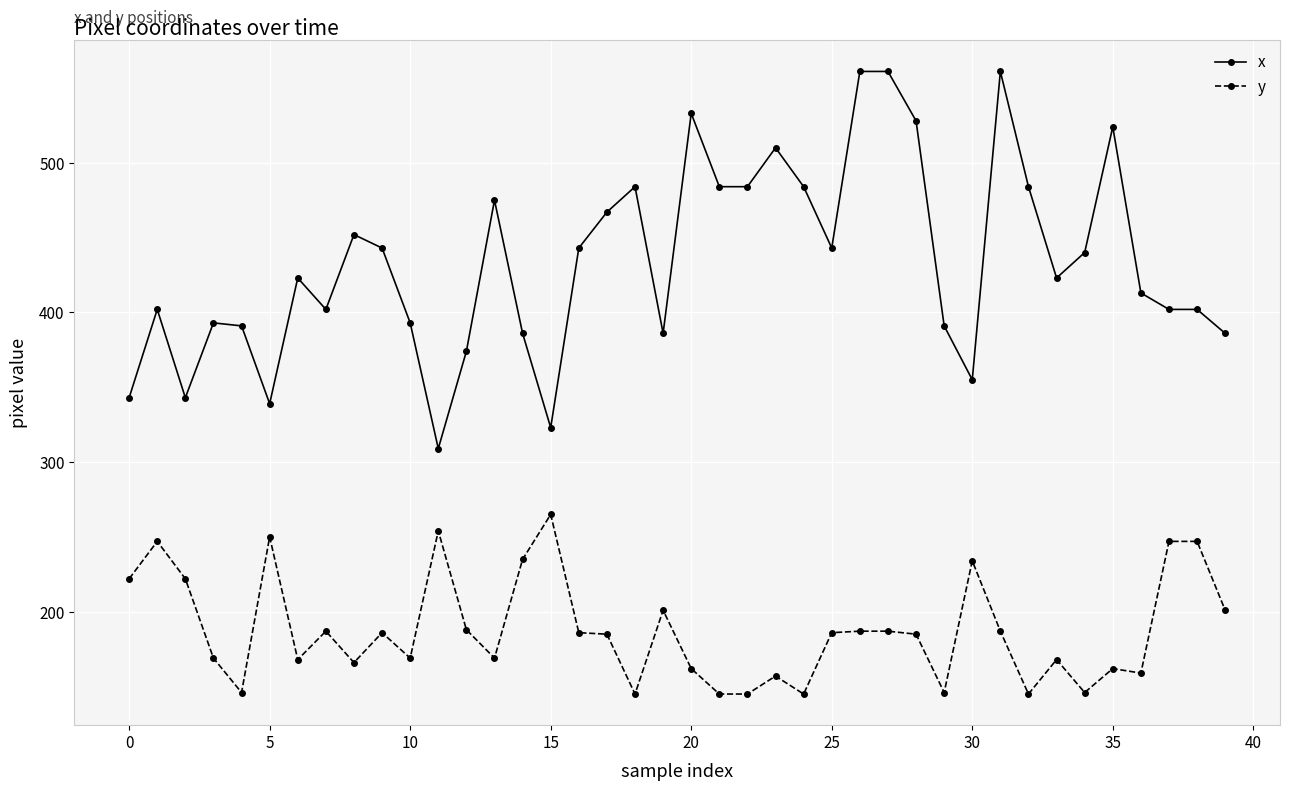

Rank the series by their maximum value, from lowest to highest.

y, x